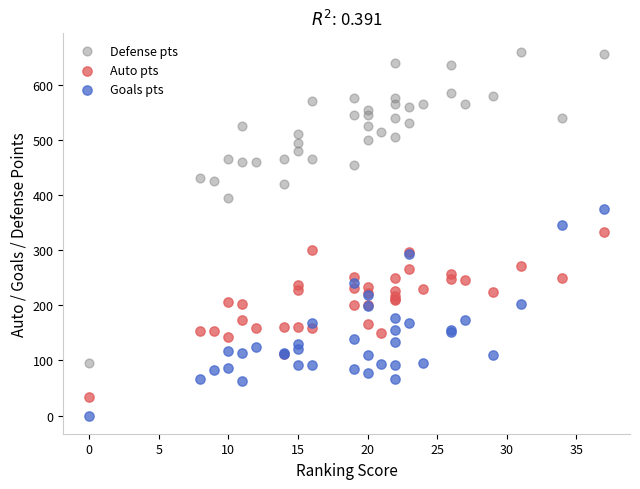

Which series reaches the minimum Y coordinate?

Goals pts